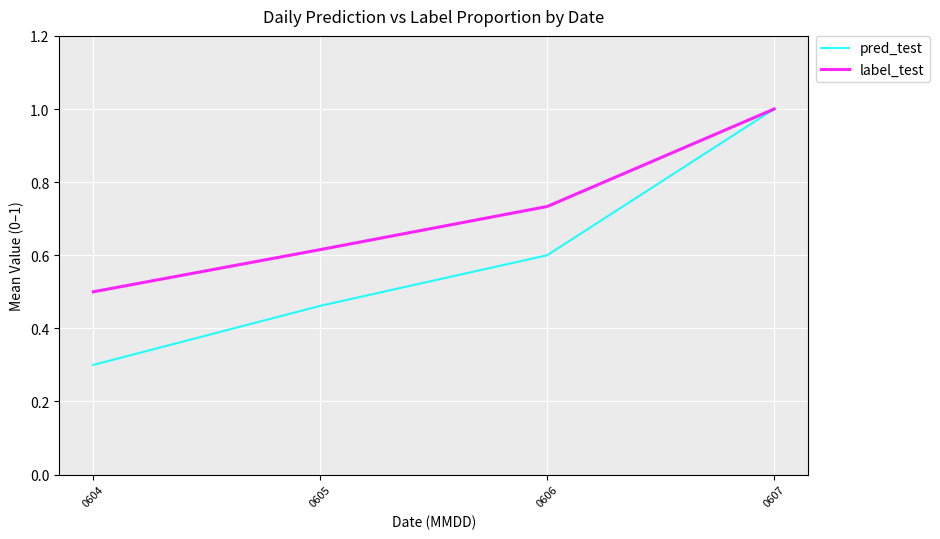

How many distinct data groups are displayed?

2